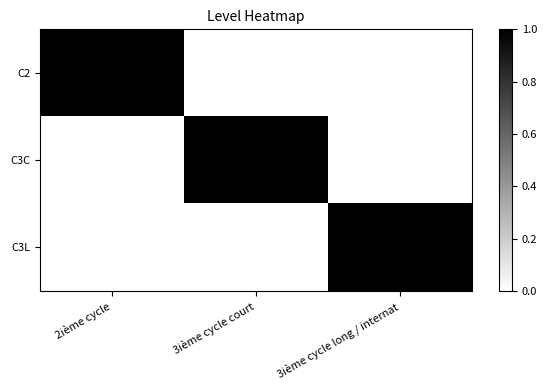

Reading left to right, what are all the values shown in this chart?

C2: 2ième cycle=1	3ième cycle court=0	3ième cycle long / internat=0
C3C: 2ième cycle=0	3ième cycle court=1	3ième cycle long / internat=0
C3L: 2ième cycle=0	3ième cycle court=0	3ième cycle long / internat=1